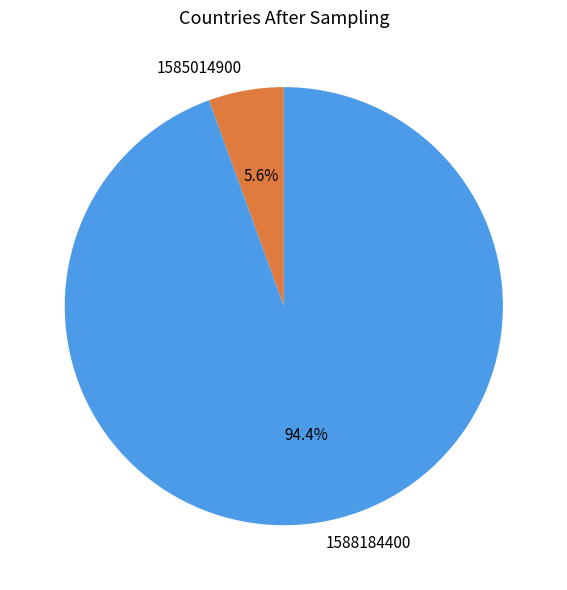

Which has a higher value, 1585014900 or 1588184400?

1588184400